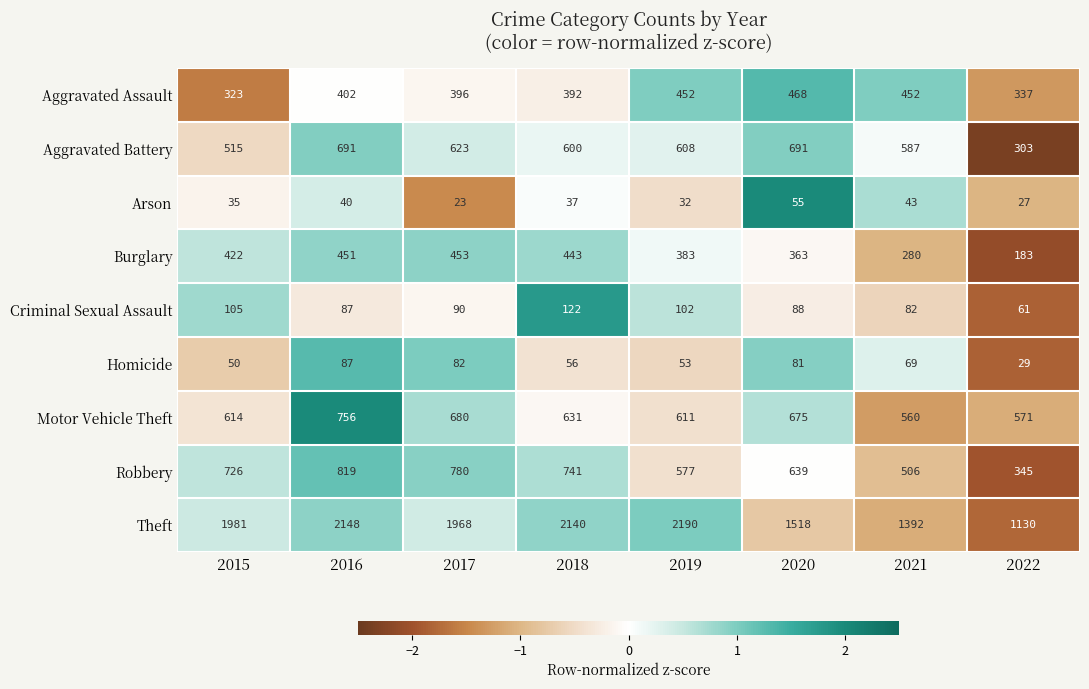

What is the difference between the highest and lowest values at 2017?

1945